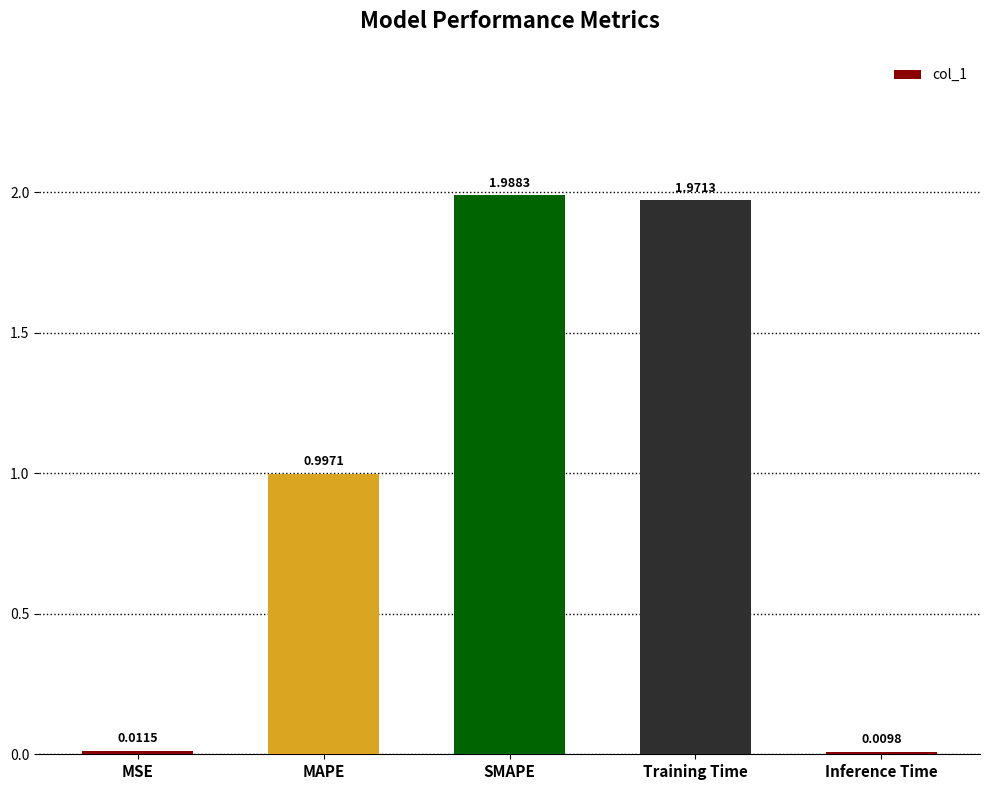

How many distinct data groups are displayed?

1